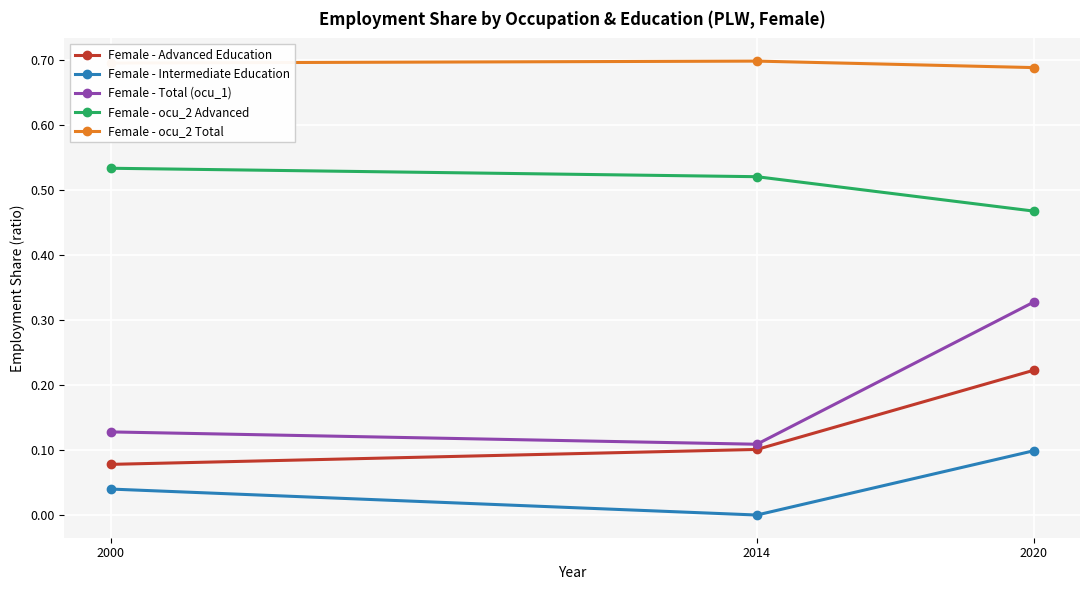

At which label does Female - Intermediate Education reach its peak?

2020